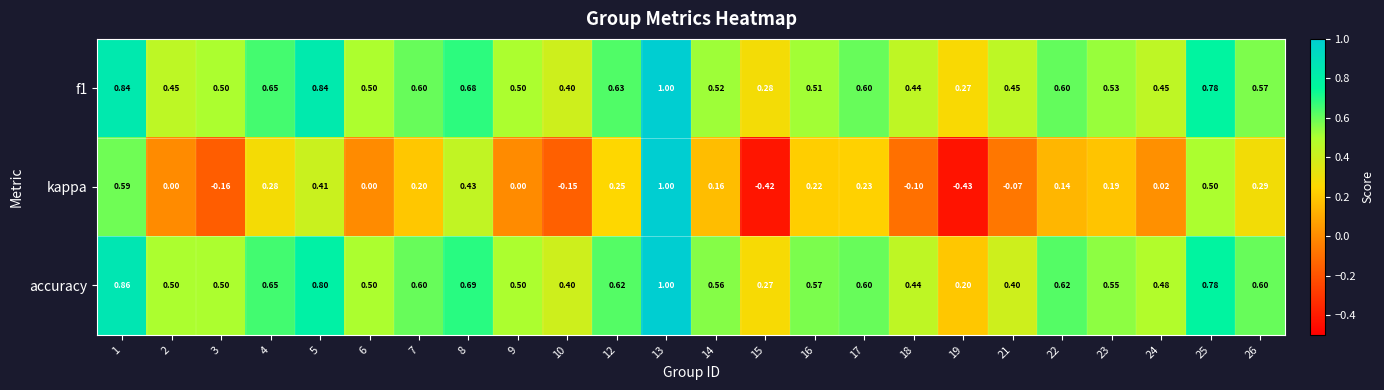

How many distinct data groups are displayed?

3